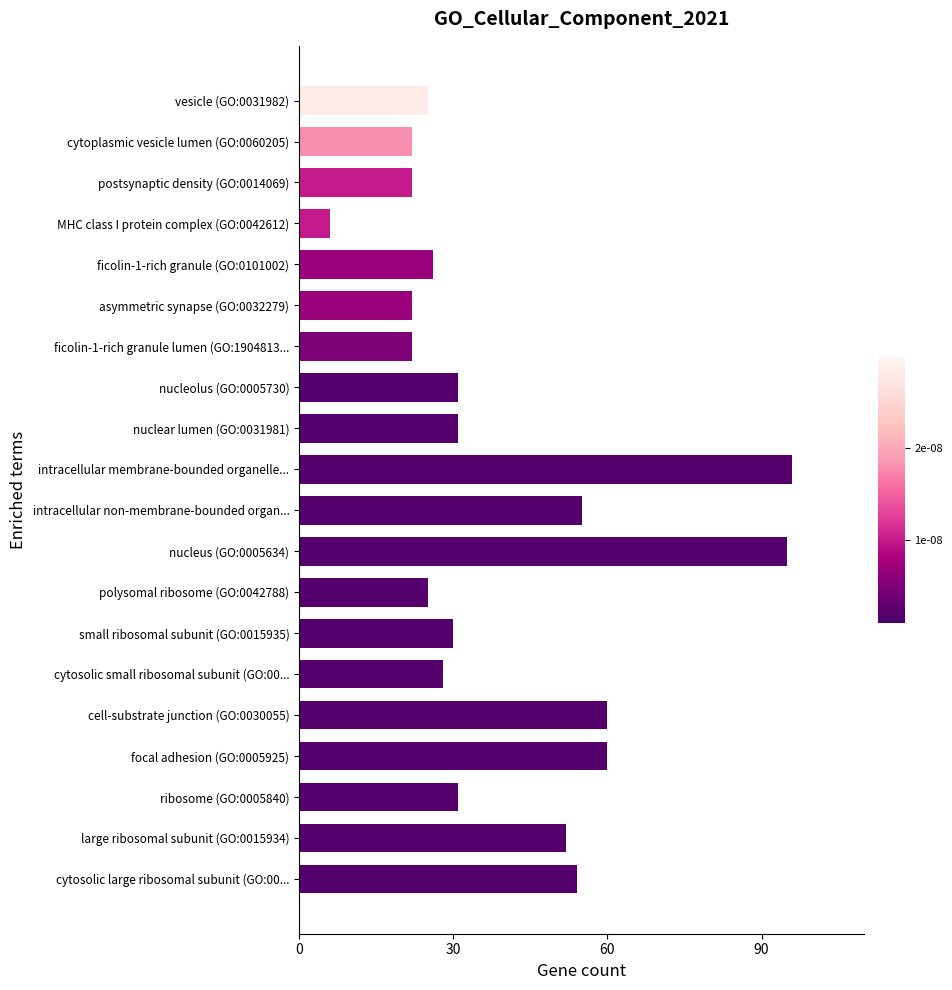

What is the average value?

40